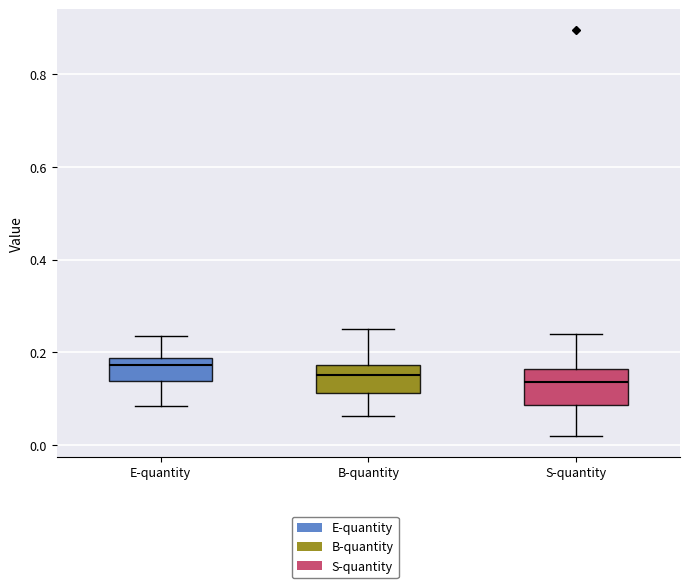

Where does the upper whisker of the box for S-quantity end on the y-axis? The values are not printed on the chart, so give them approximately, as read against the axis.

0.24